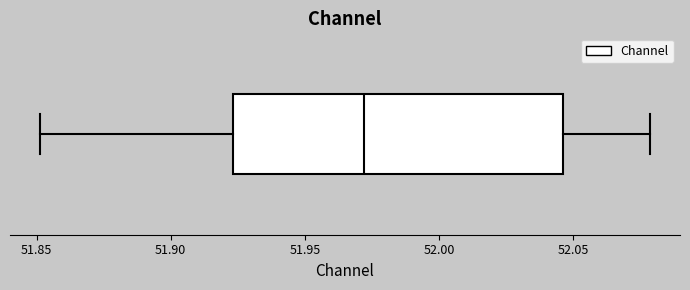

Transcribe this box plot: give where the median line is, the range the box spans, and where the two whiskers end, as read against the x-axis. The values are not printed on the chart, so give them approximately, as read against the axis.

median 51.970, box 51.925 to 52.045, whiskers 51.850 to 52.080